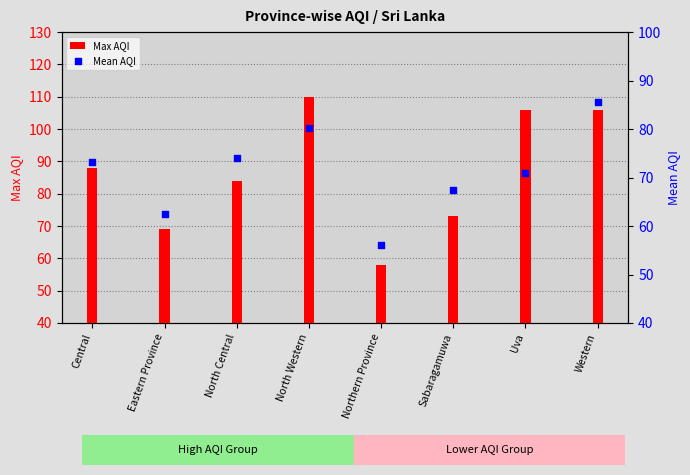

Which series has the largest total across all categories?

Max AQI